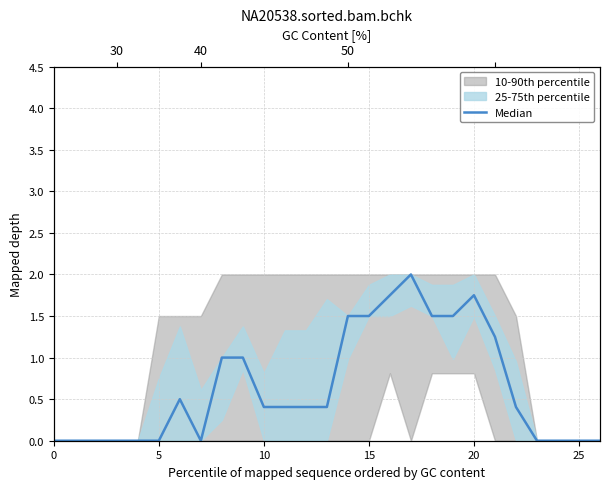

What is the label of the 15th point from the right?

12